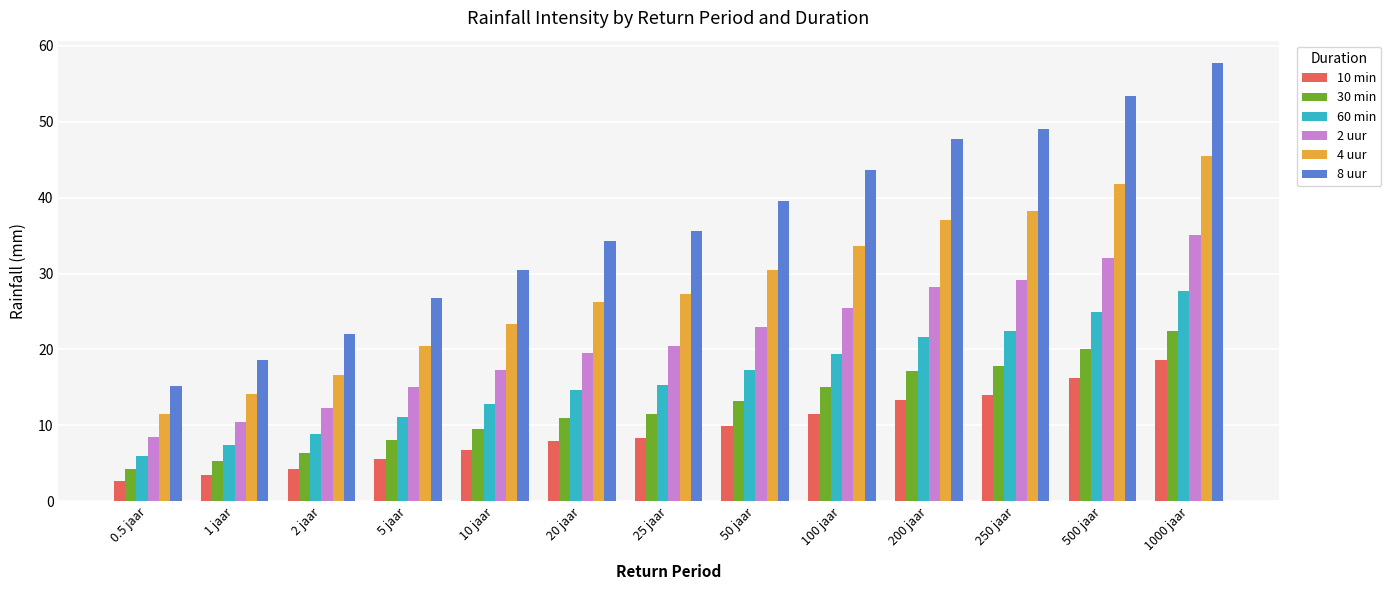

Where is 60 min nearest to the value 16?

25 jaar